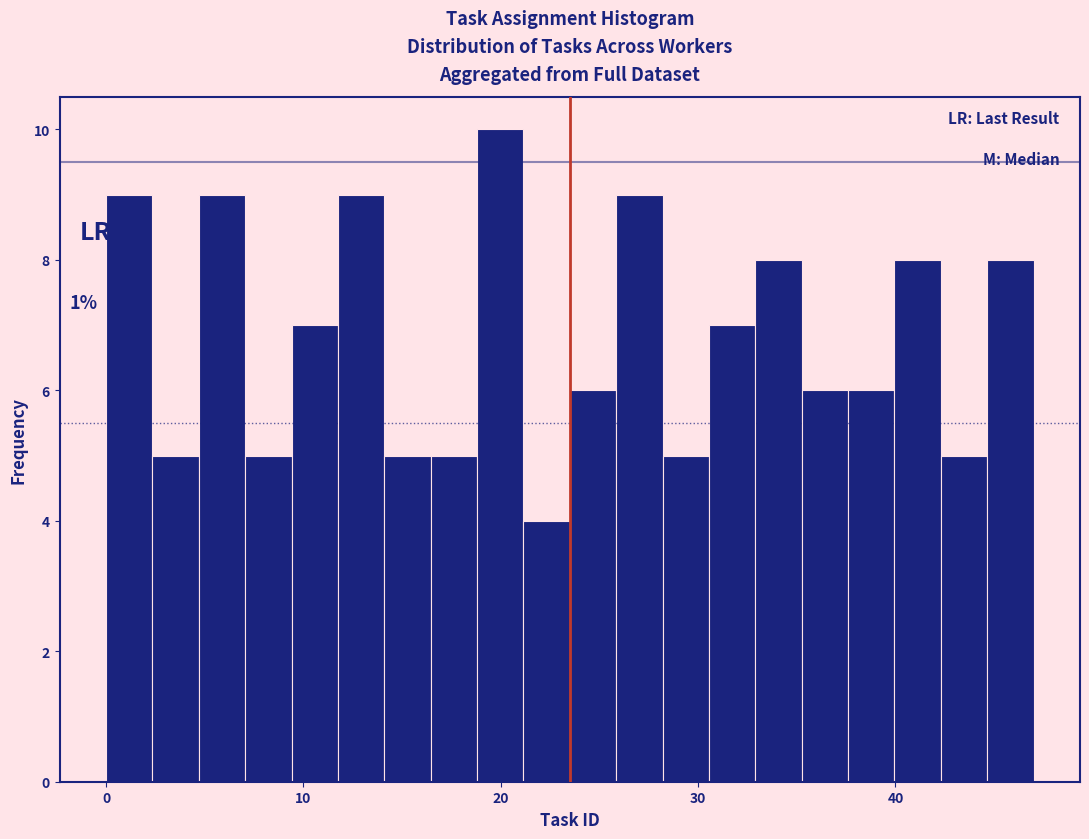

Around what value on the x-axis is the tallest bar? Give the approximate position of its centre, as read against the axis.

20